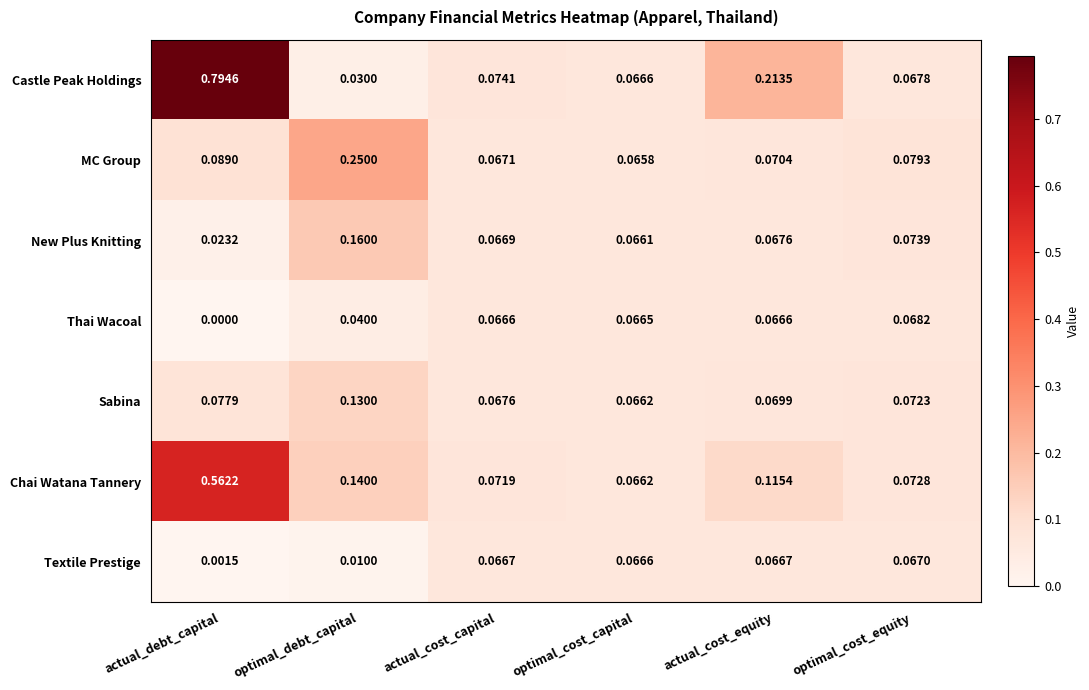

Which series has the largest total across all categories?

Castle Peak Holdings